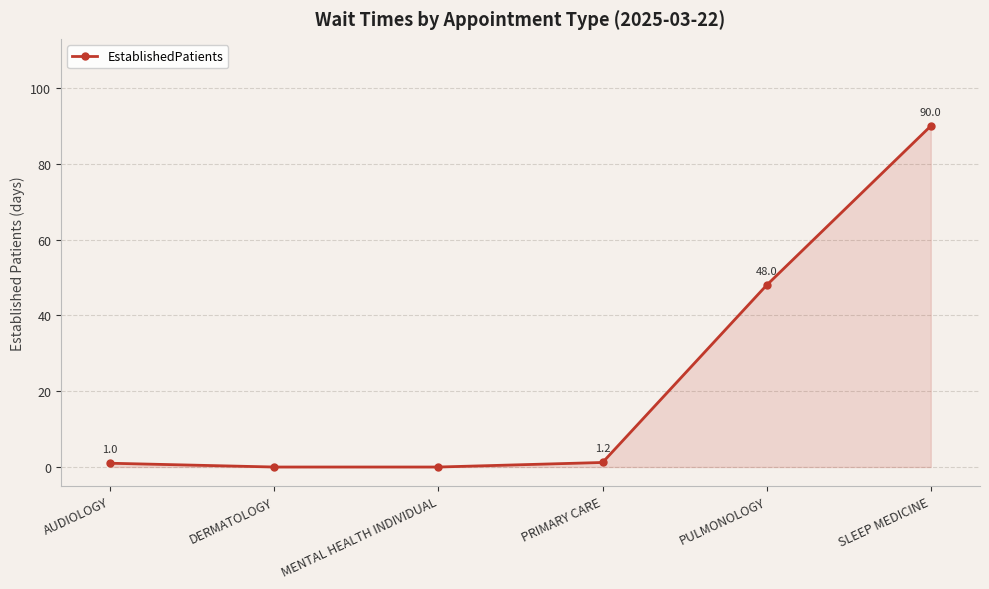

What position from the right is AUDIOLOGY?

6